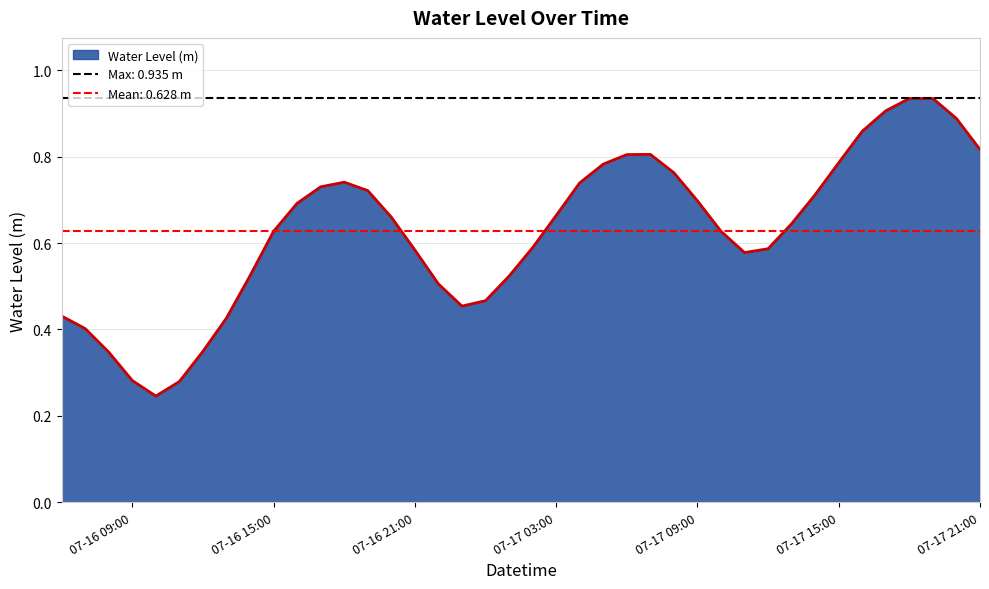

At which category does the chart reach its peak across all series?

2025-07-17 19:00